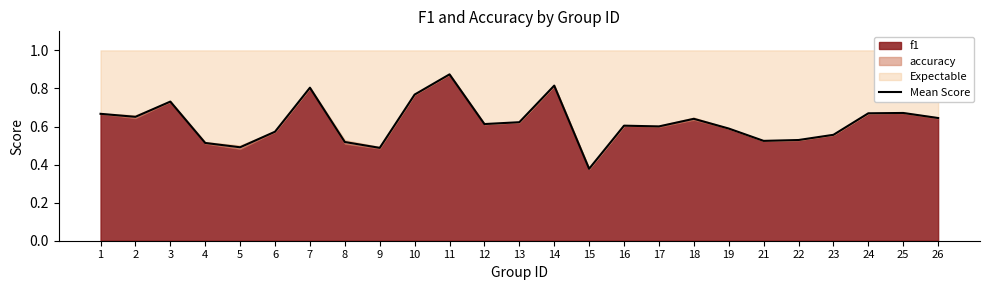

Which category has the lowest value in the Mean Score series?

15